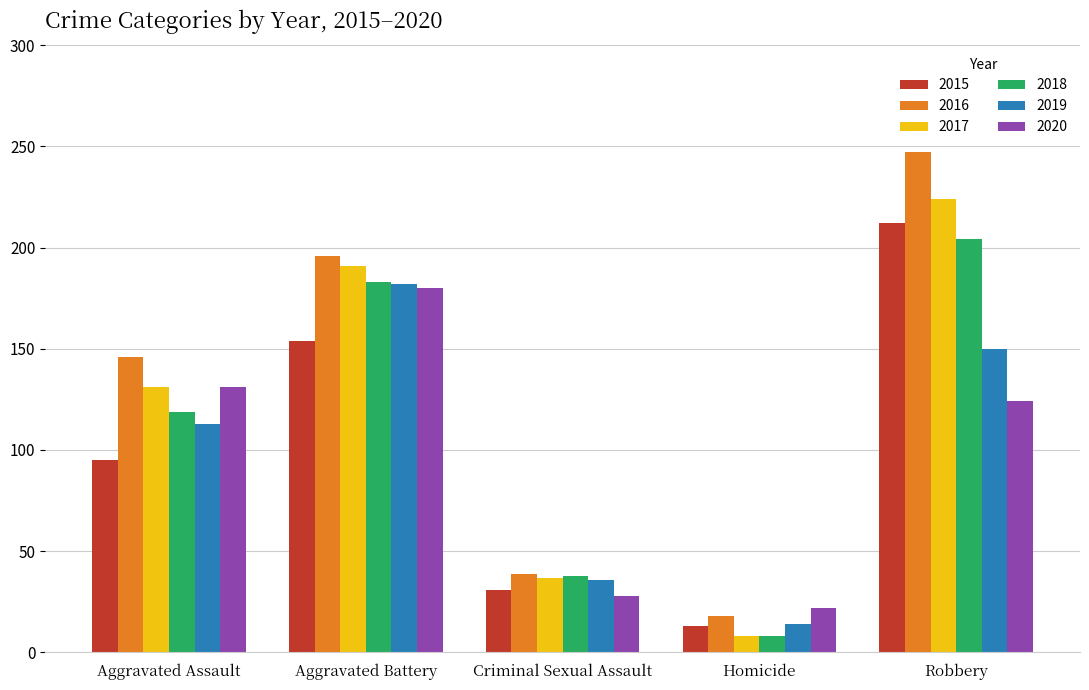

What is the total value across all series at Homicide?

83